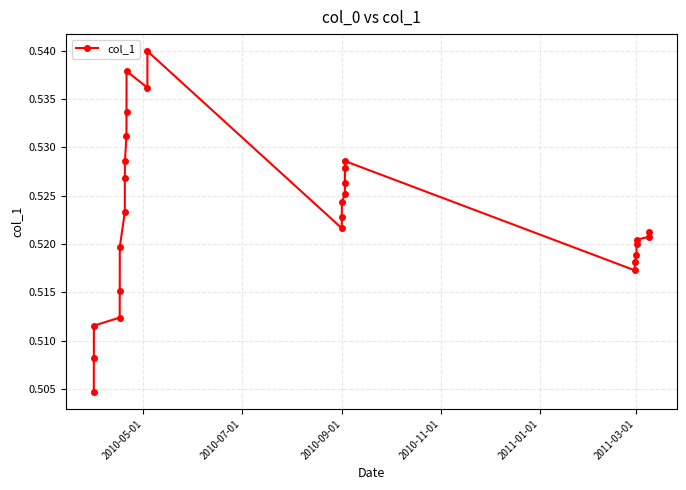

How many values are between 0 and 1?

28